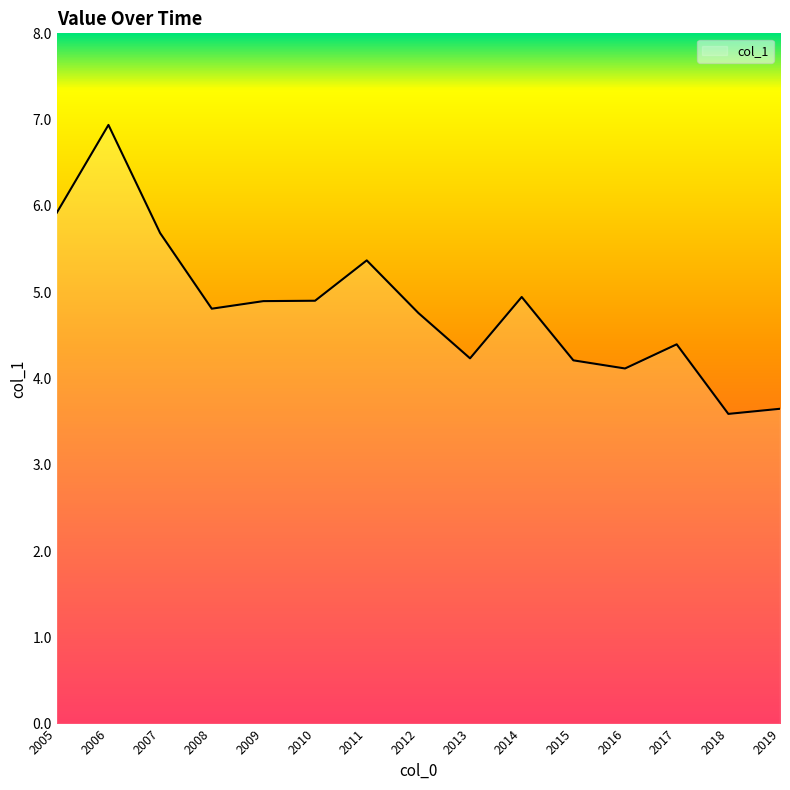

What is the change in value from 2017 to 2018?

-0.8